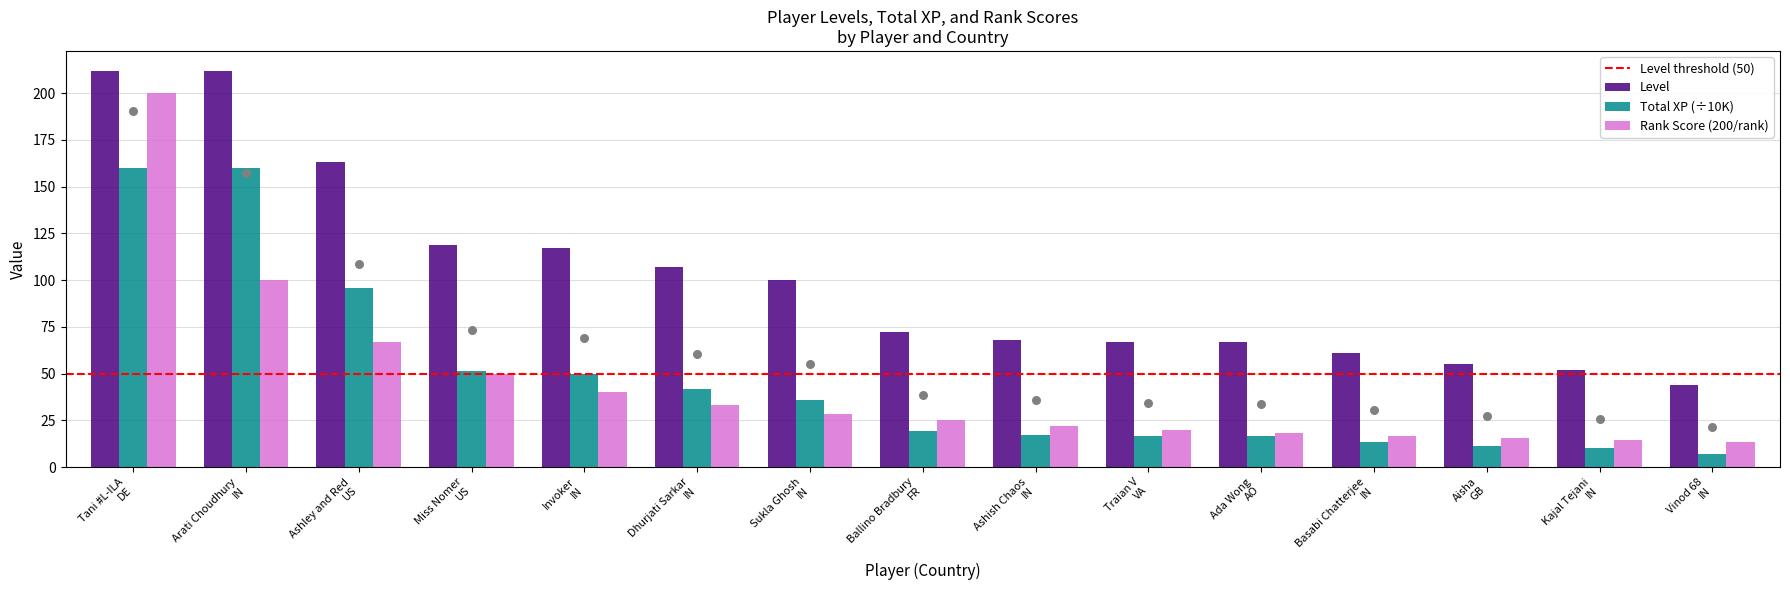

What is the average value of the Level series?

101.1